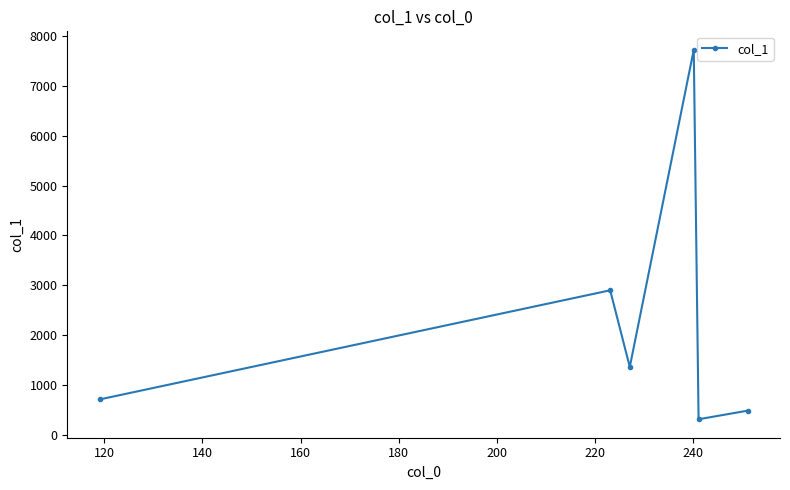

How many interior local valleys (lower than both neighbors) does the data have?

2